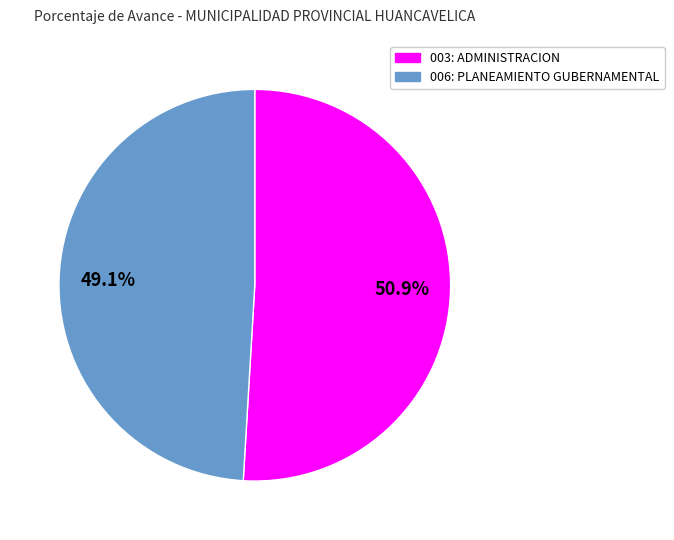

Is it true that 006: PLANEAMIENTO GUBERNAMENTAL is 49% of the pie?

True